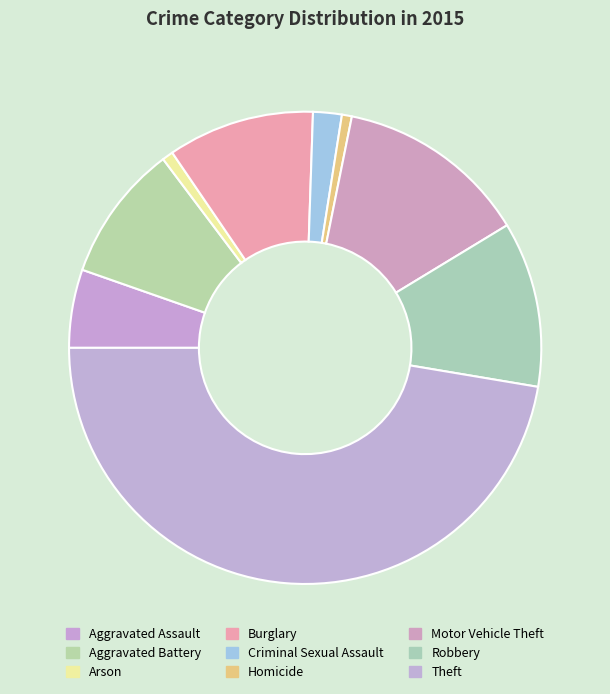

Is the sum of Motor Vehicle Theft and Aggravated Battery greater than half?

No